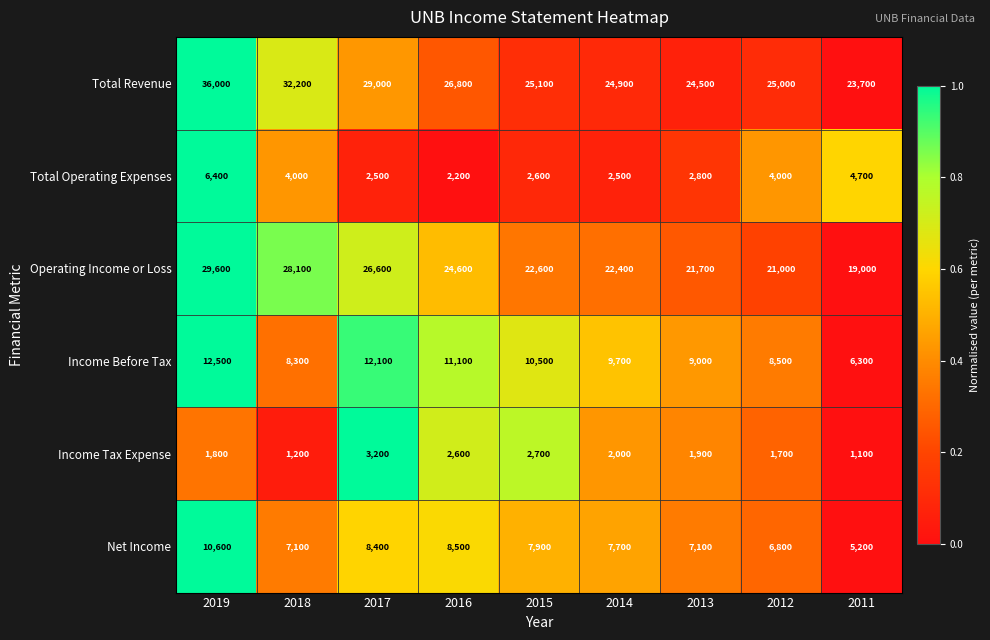

At which category is the sum across all series the highest?

2019